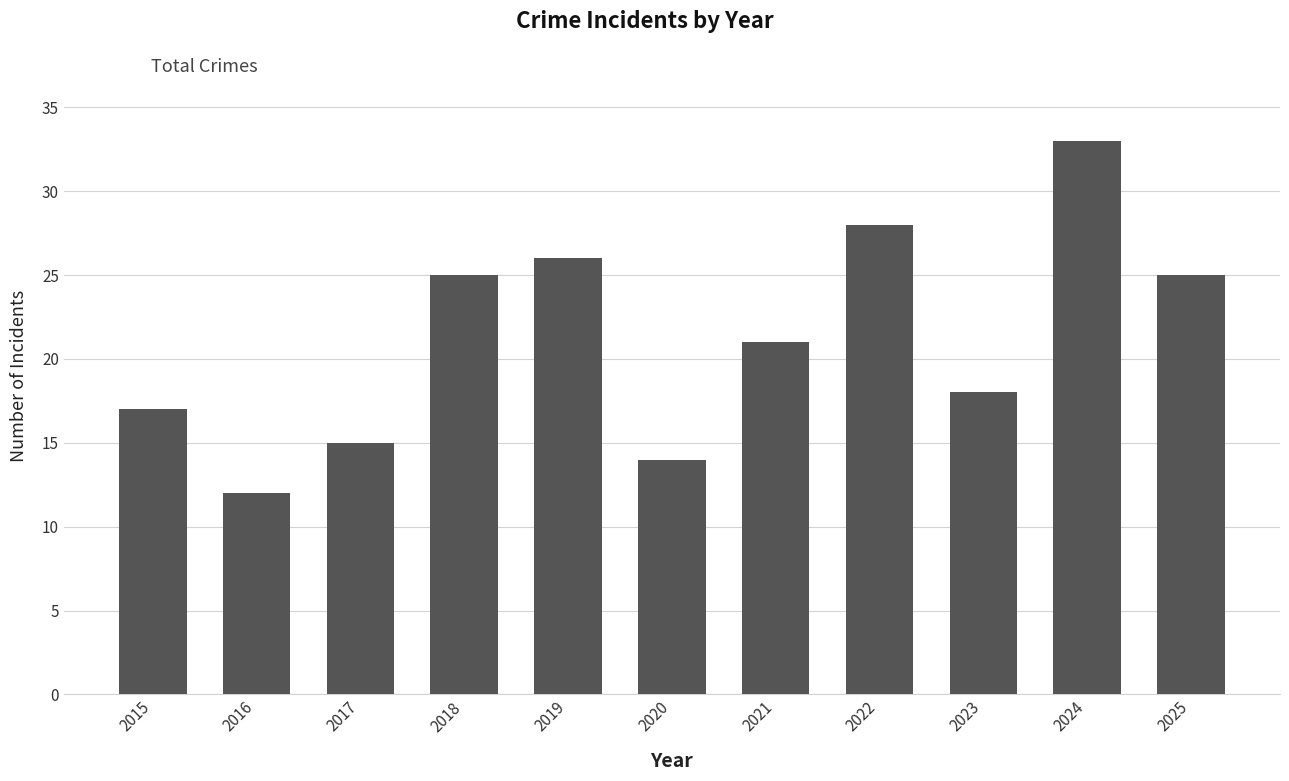

Between 2021 and 2015, which is larger?

2021